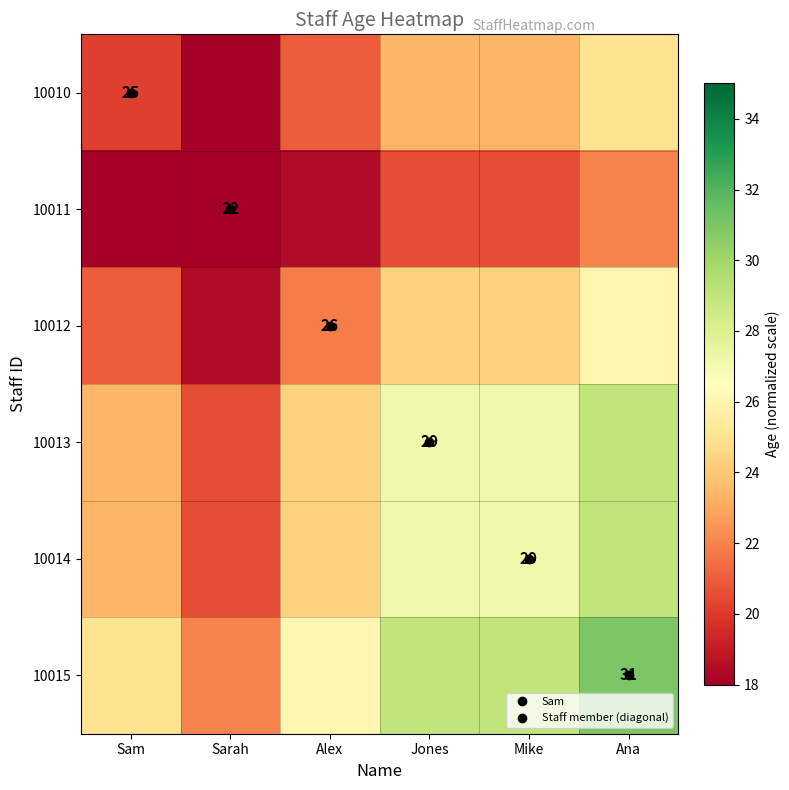

How many categories are shown in the chart?

6